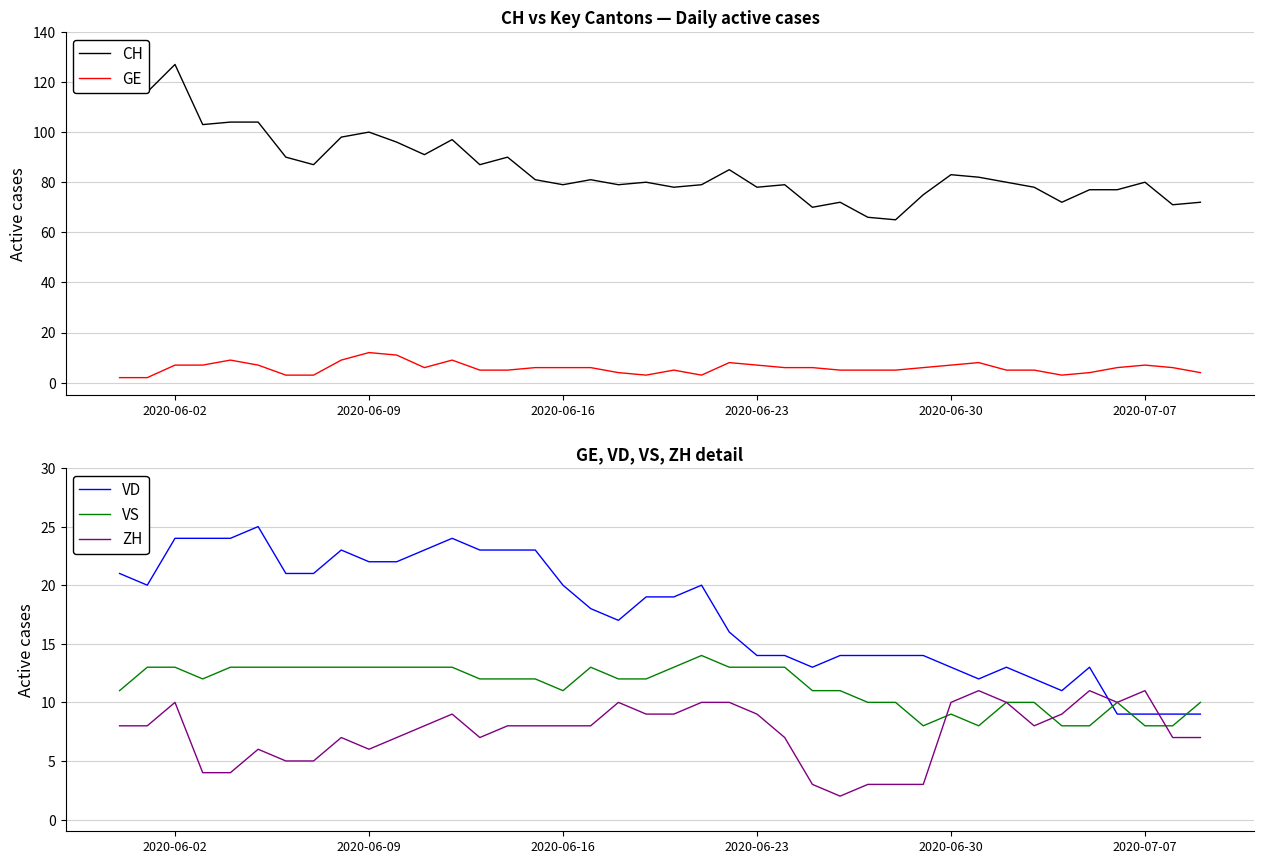

Is it true that VS equals 9 at 2020-06-30?

True